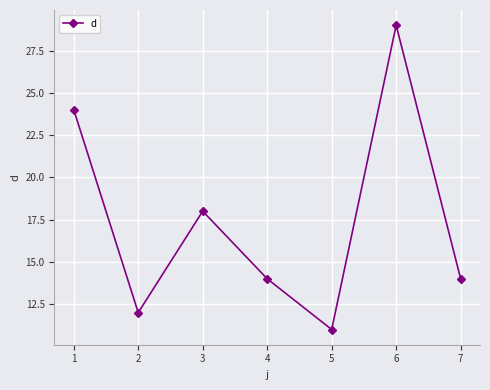

Where is the first local maximum?

3